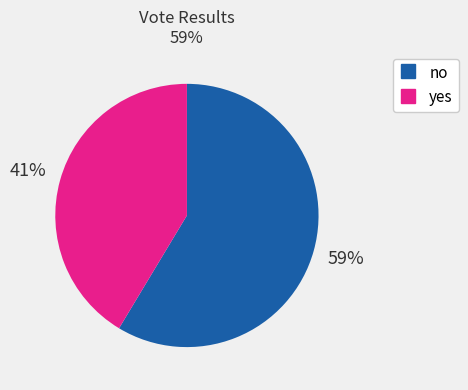

Rank the categories by value from highest to lowest.

no, yes